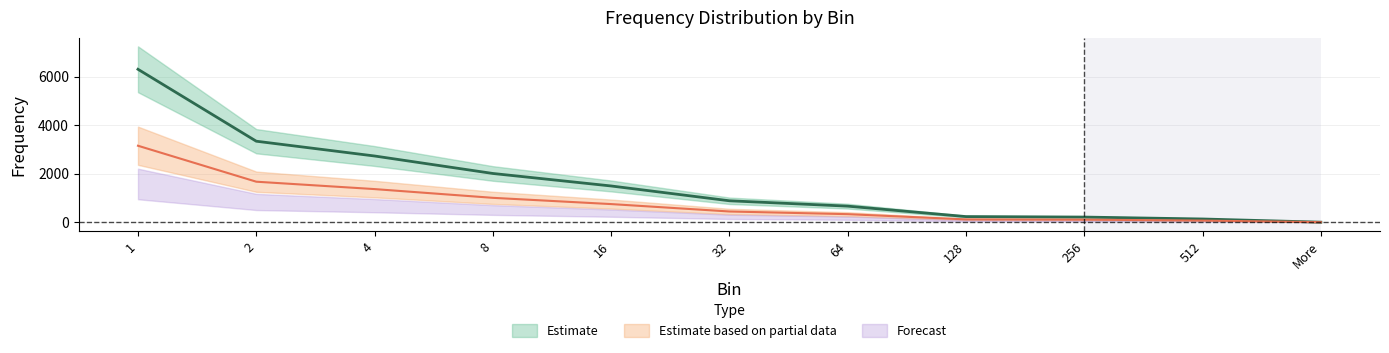

List the labels in order of value, largest first.

1, 2, 4, 8, 16, 32, 64, 128, 256, 512, More